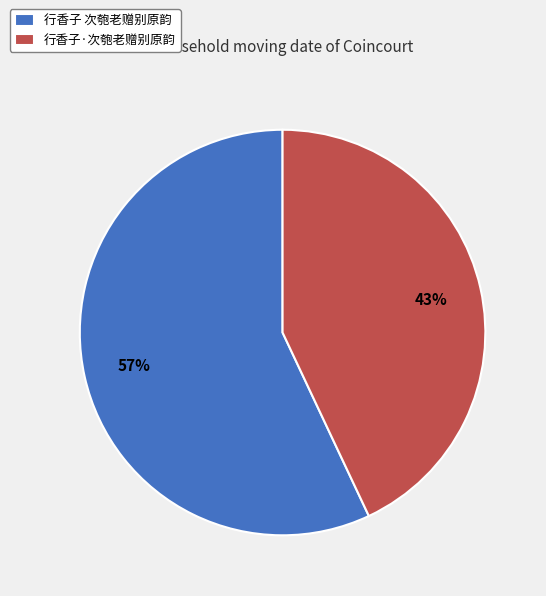

To the nearest percent, what is the average slice percentage?

50%